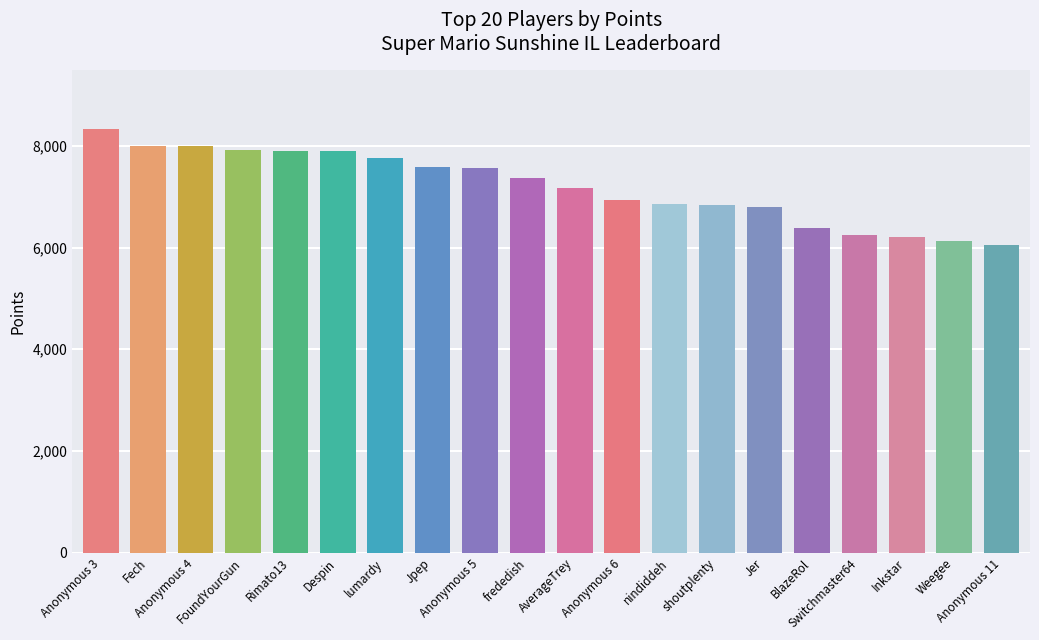

What position from the left is Fech?

2